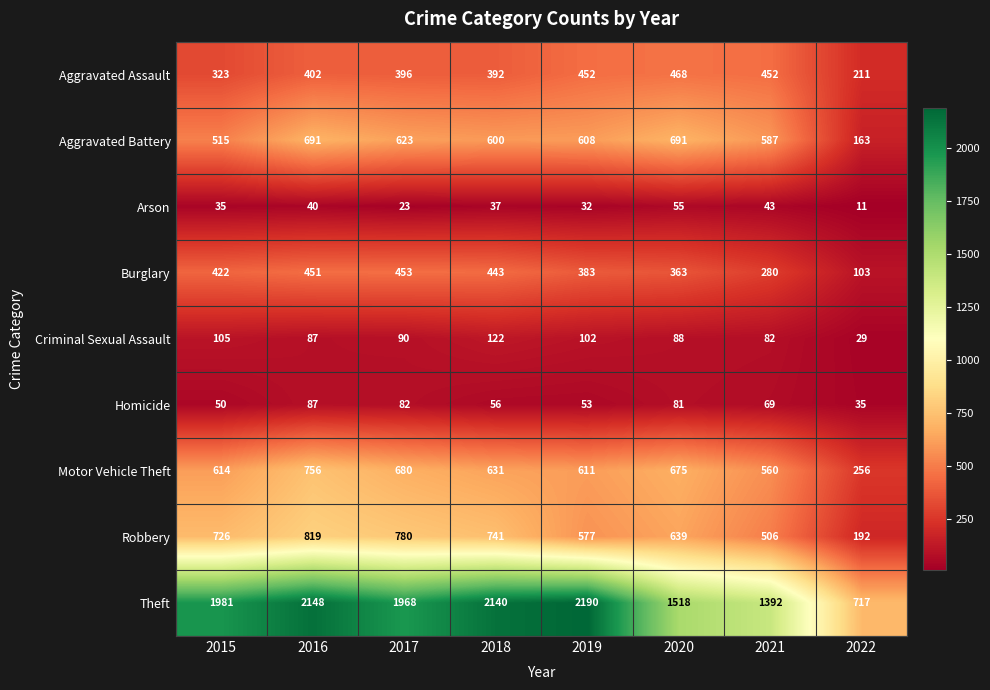

Where is Robbery nearest to the value 505?

2021